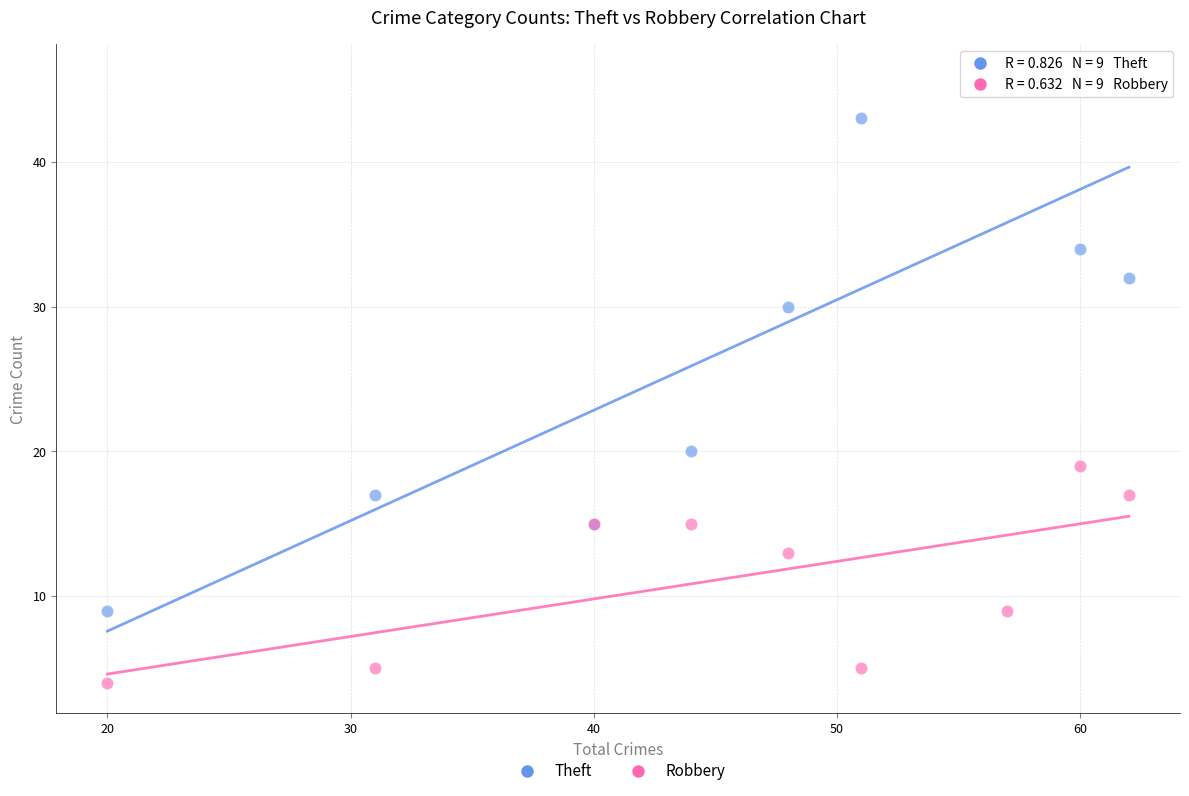

Which series contains the highest Y value?

Theft